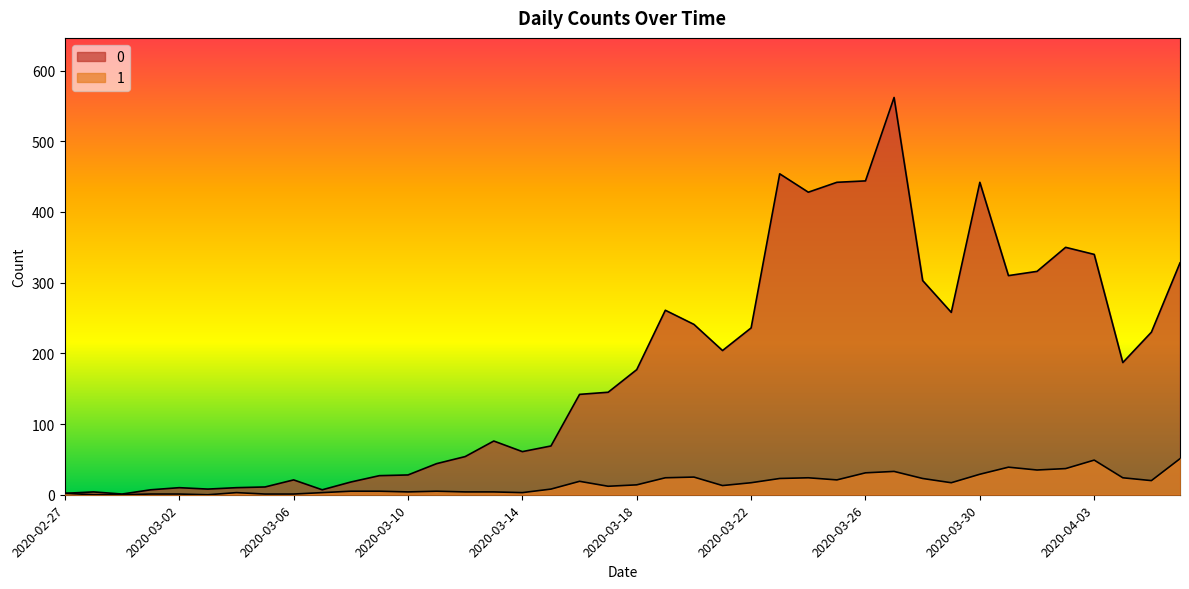

Reading left to right, extract all data points from this chart.

0: 2020-02-27=2	2020-02-28=4	2020-02-29=1	2020-03-01=7	2020-03-02=10	2020-03-03=8	2020-03-04=10	2020-03-05=11	2020-03-06=21	2020-03-07=7	2020-03-08=18	2020-03-09=27	2020-03-10=28	2020-03-11=44	2020-03-12=54	2020-03-13=76	2020-03-14=61	2020-03-15=69	2020-03-16=142	2020-03-17=145	2020-03-18=177	2020-03-19=261	2020-03-20=241	2020-03-21=204	2020-03-22=236	2020-03-23=454	2020-03-24=428	2020-03-25=442	2020-03-26=444	2020-03-27=562	2020-03-28=303	2020-03-29=258	2020-03-30=442	2020-03-31=310	2020-04-01=316	2020-04-02=350	2020-04-03=340	2020-04-04=187	2020-04-05=230	2020-04-06=328
1: 2020-02-27=2	2020-02-28=0	2020-02-29=0	2020-03-01=1	2020-03-02=1	2020-03-03=0	2020-03-04=3	2020-03-05=1	2020-03-06=1	2020-03-07=3	2020-03-08=5	2020-03-09=5	2020-03-10=4	2020-03-11=5	2020-03-12=4	2020-03-13=4	2020-03-14=3	2020-03-15=8	2020-03-16=19	2020-03-17=12	2020-03-18=14	2020-03-19=24	2020-03-20=25	2020-03-21=13	2020-03-22=17	2020-03-23=23	2020-03-24=24	2020-03-25=21	2020-03-26=31	2020-03-27=33	2020-03-28=23	2020-03-29=17	2020-03-30=29	2020-03-31=39	2020-04-01=35	2020-04-02=37	2020-04-03=49	2020-04-04=24	2020-04-05=20	2020-04-06=51